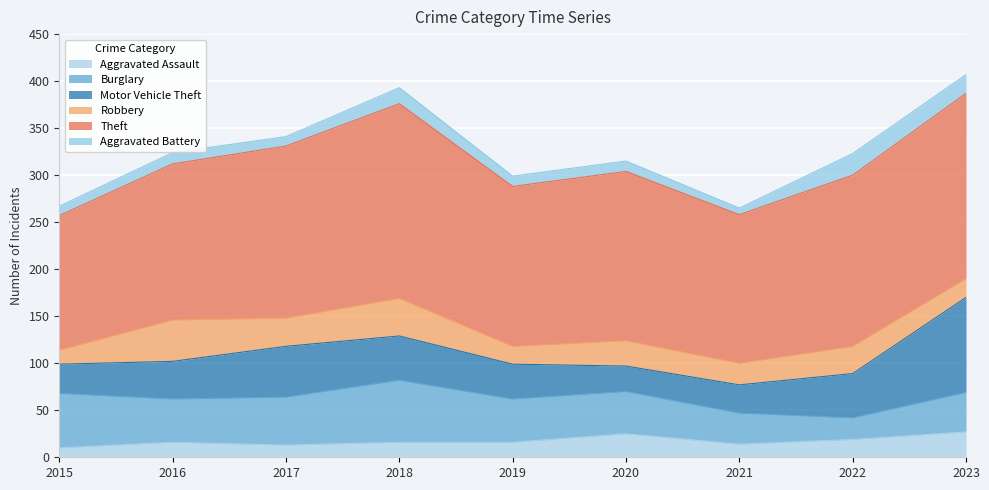

What are all the series names shown in the legend?

Aggravated Assault, Burglary, Motor Vehicle Theft, Robbery, Theft, Aggravated Battery